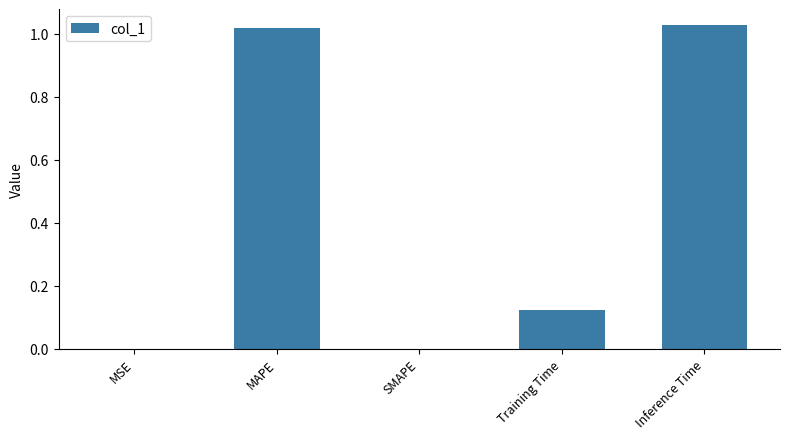

Between MSE and MAPE, which is larger?

MAPE